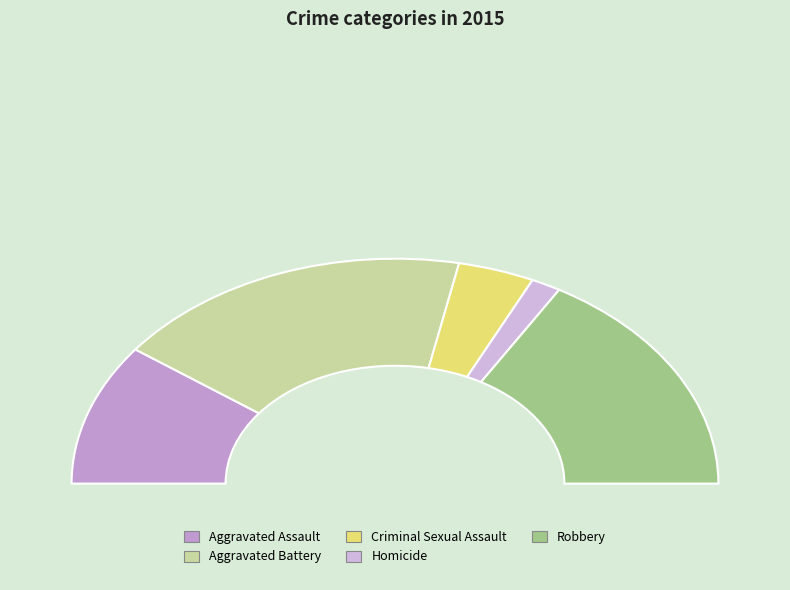

What percentage do Criminal Sexual Assault and Robbery together represent?

40.7%